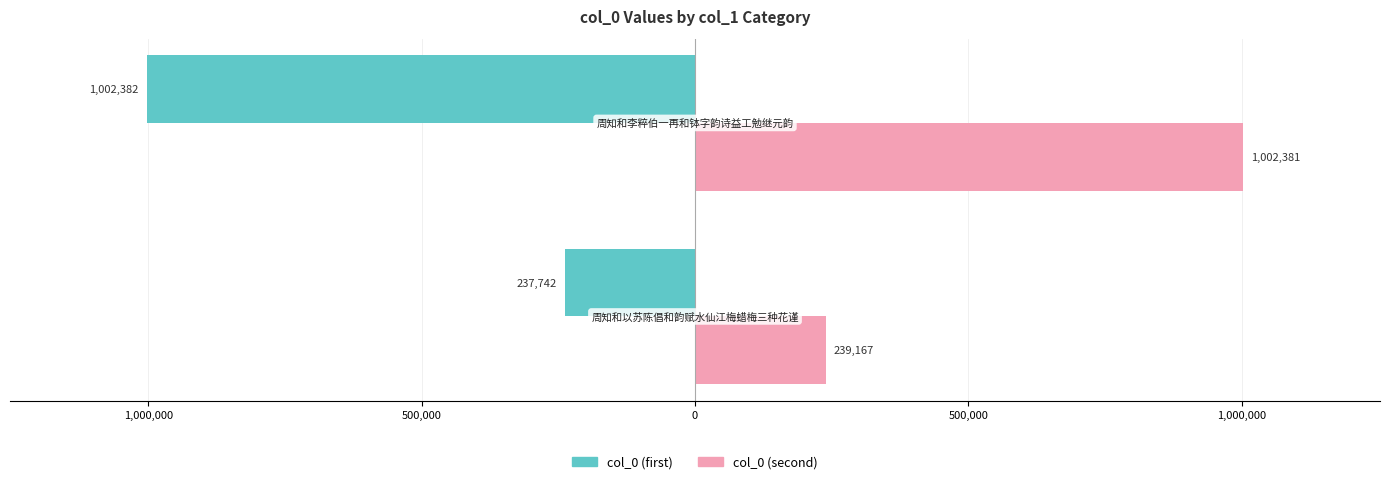

What is the difference between the maximum and minimum values in the col_0 (second) series?

763214